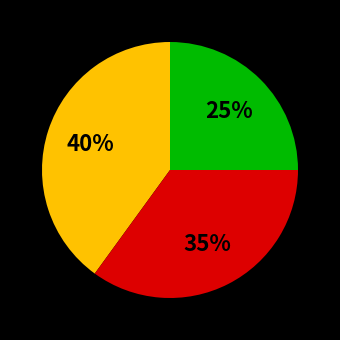

Is there a majority slice in this chart?

No